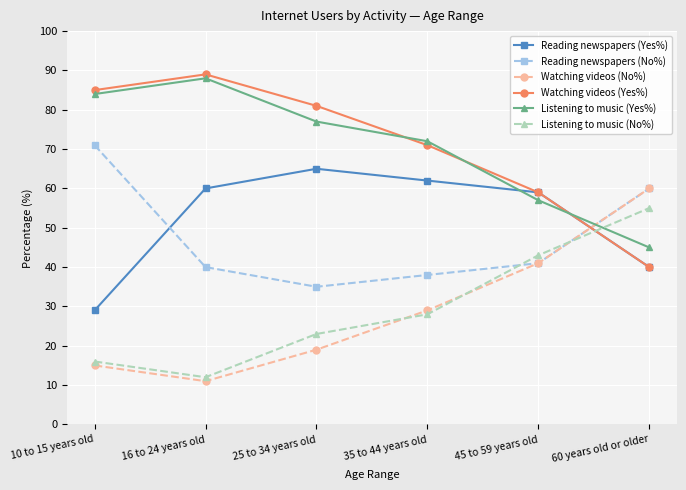

What is the spread (max minus min) of values at 25 to 34 years old?

62